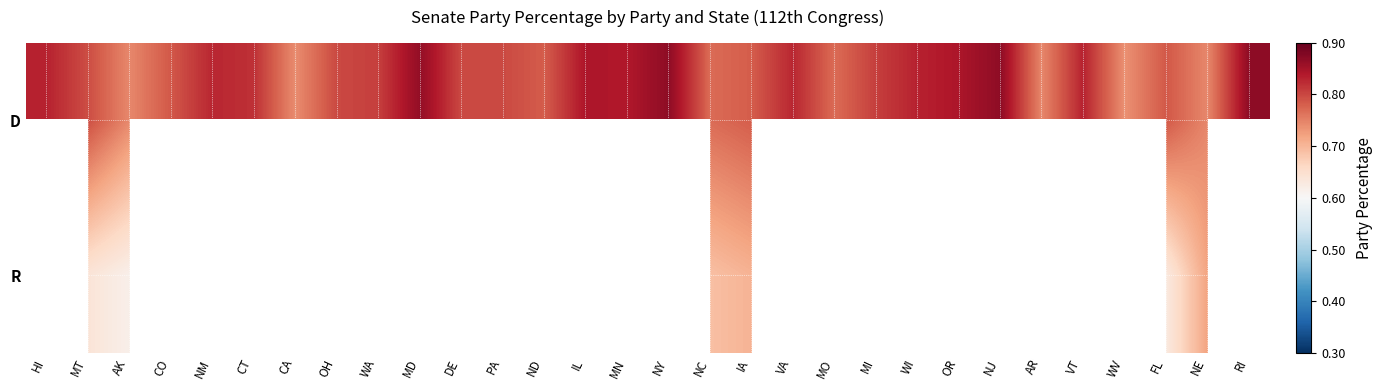

How many distinct data groups are displayed?

2